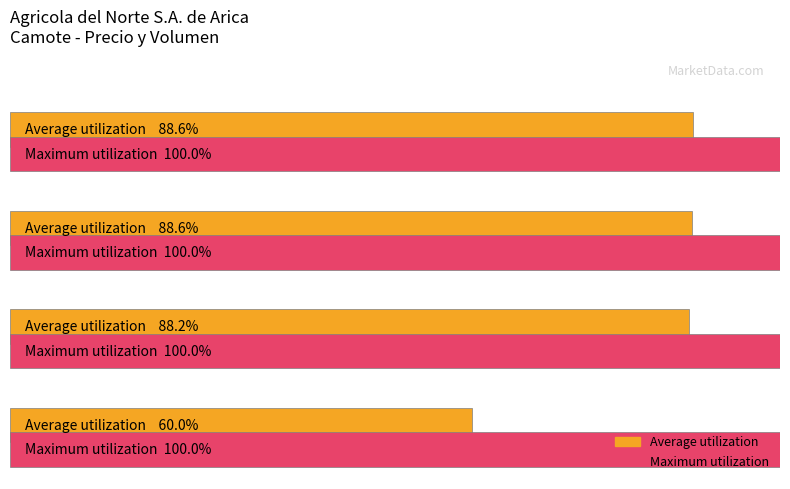

What are all the series names shown in the legend?

Average utilization, Maximum utilization